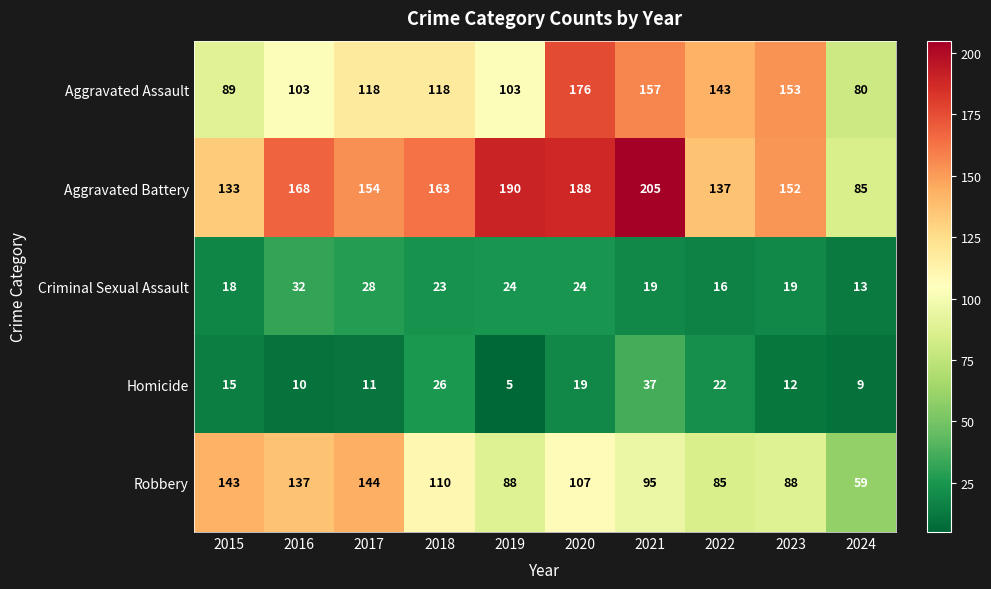

At 2019, list the series in order from smallest to largest.

Homicide, Criminal Sexual Assault, Robbery, Aggravated Assault, Aggravated Battery